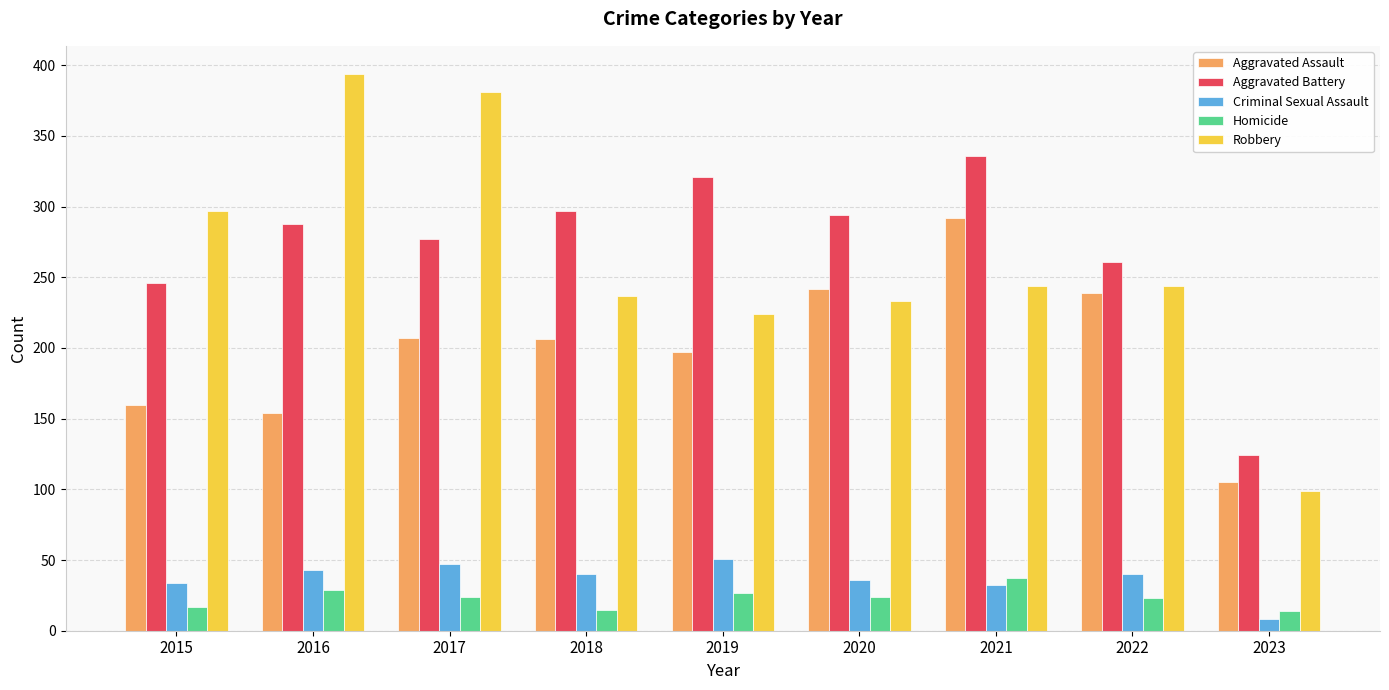

Is it true that Robbery equals 99 at 2023?

True